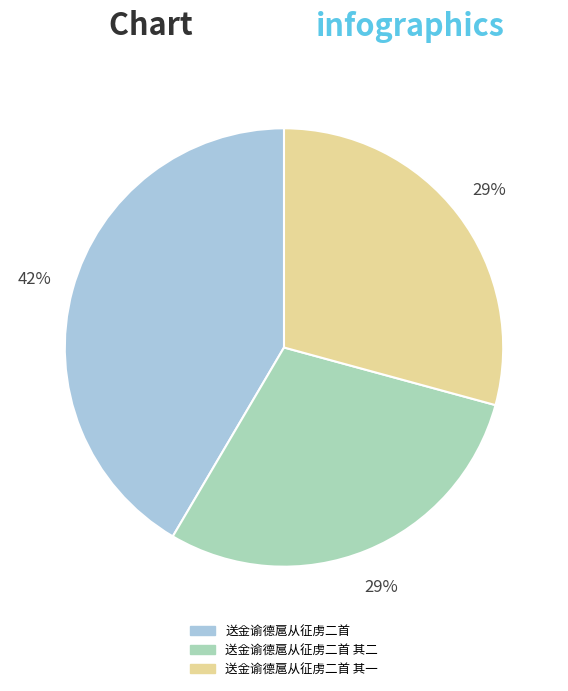

Is there a majority slice in this chart?

No